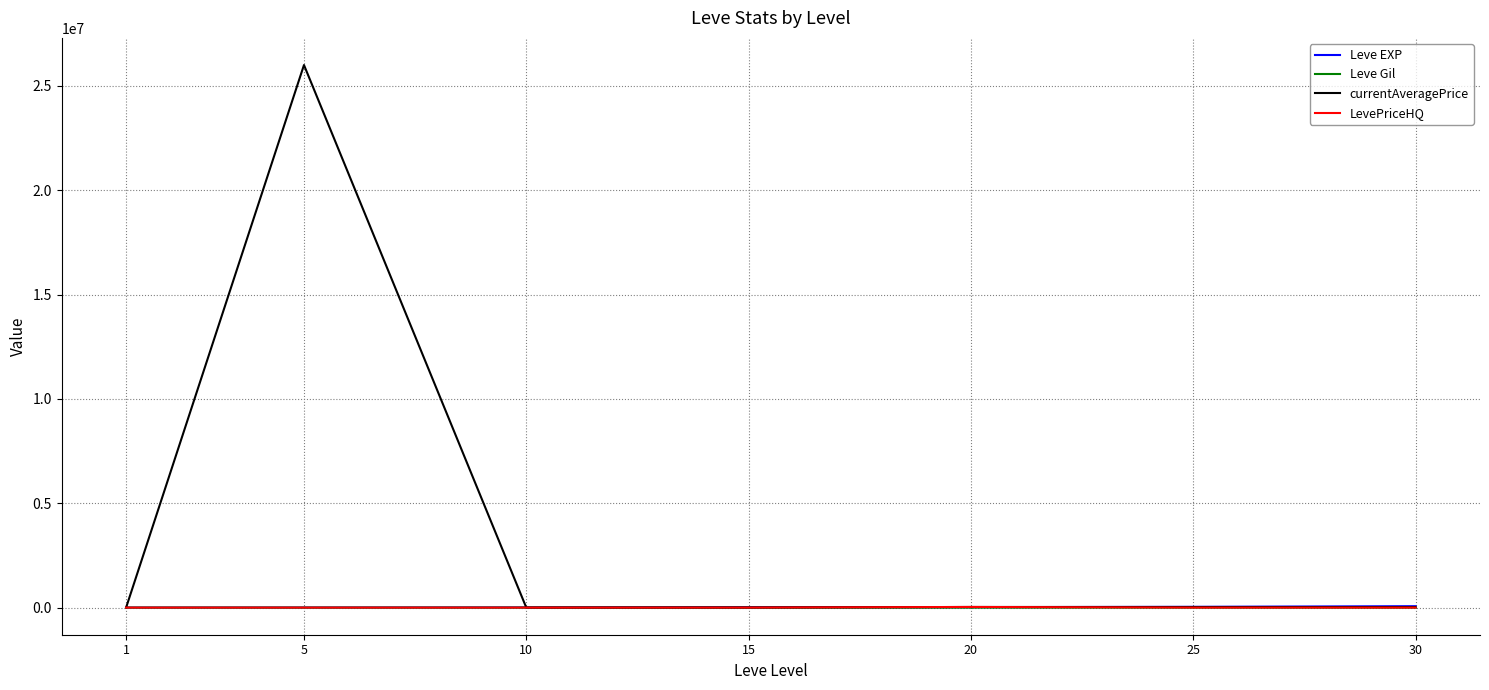

What is the maximum value shown in the chart?

26000000